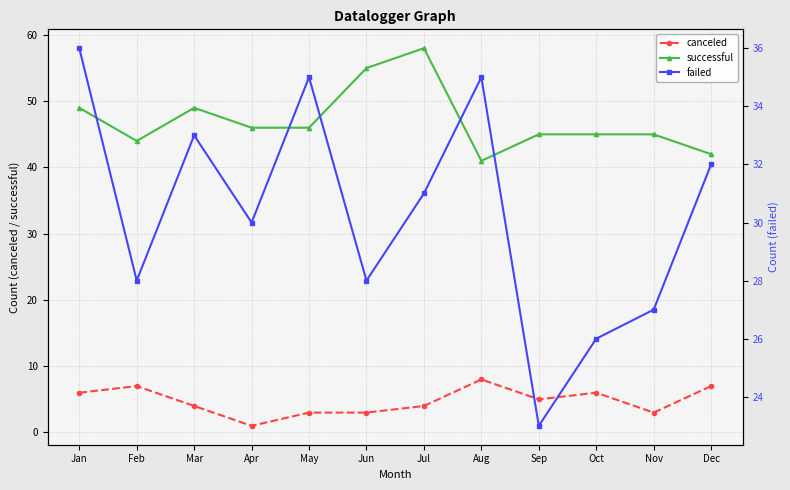

True or false: successful has a value of 26 at Jun.

False